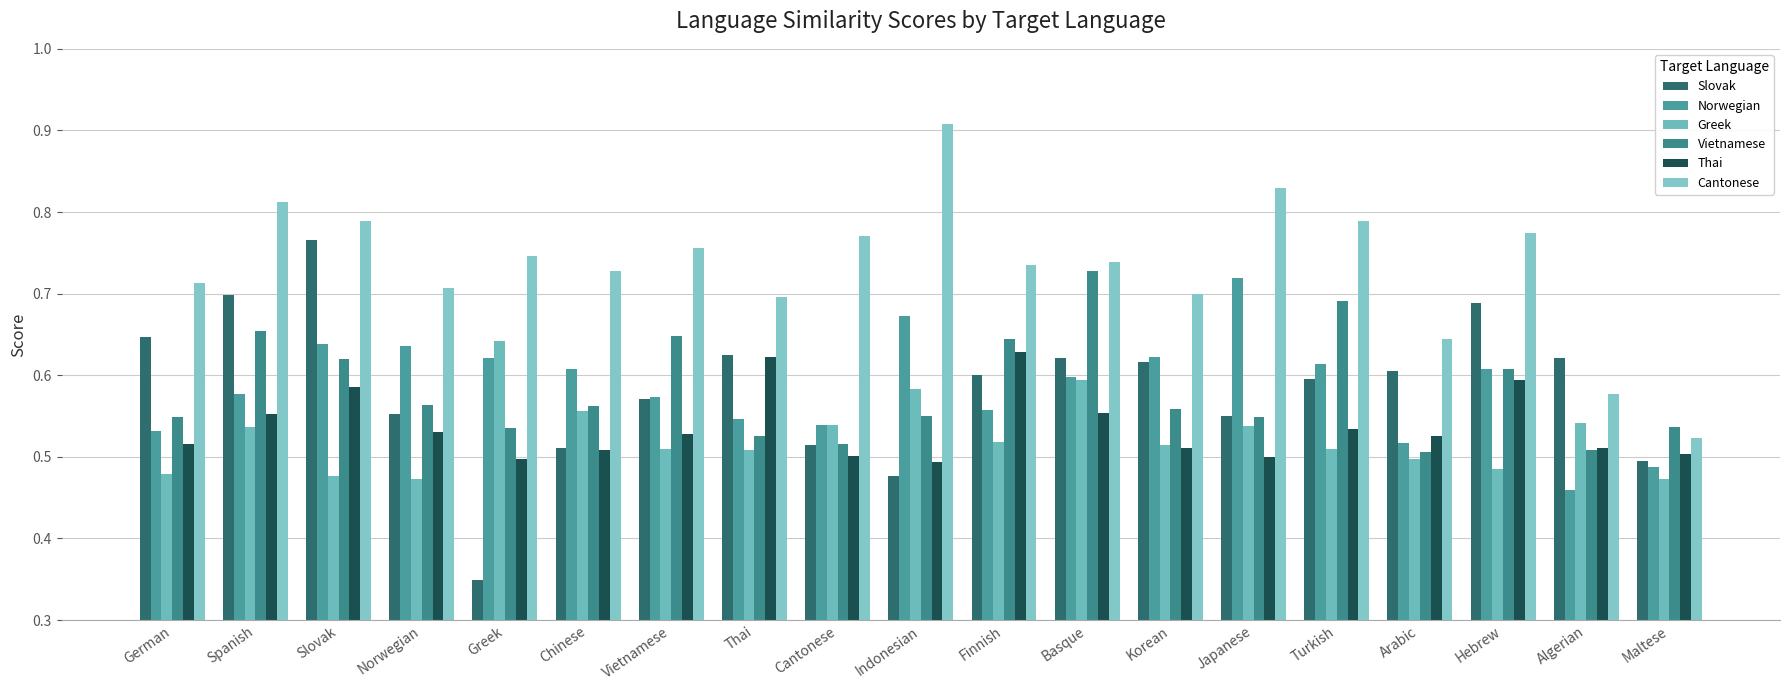

What is the difference between the second highest and second lowest values in the Vietnamese series?

0.2